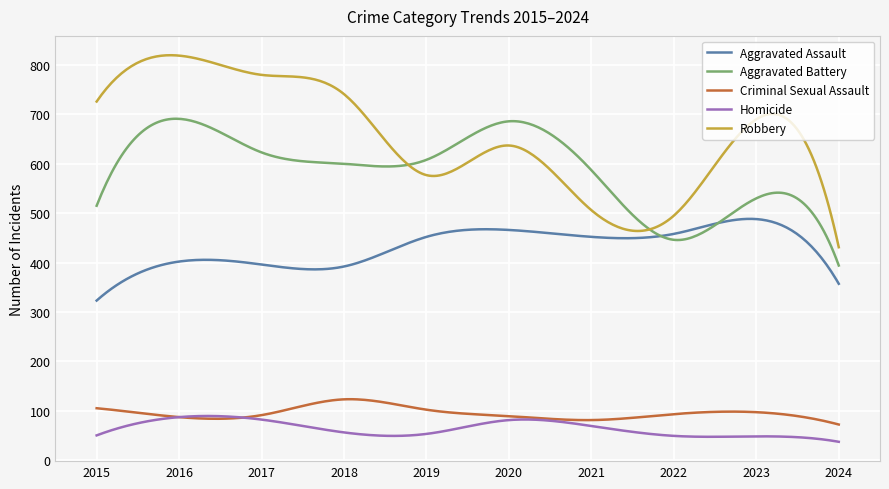

Which series has the largest total across all categories?

Robbery